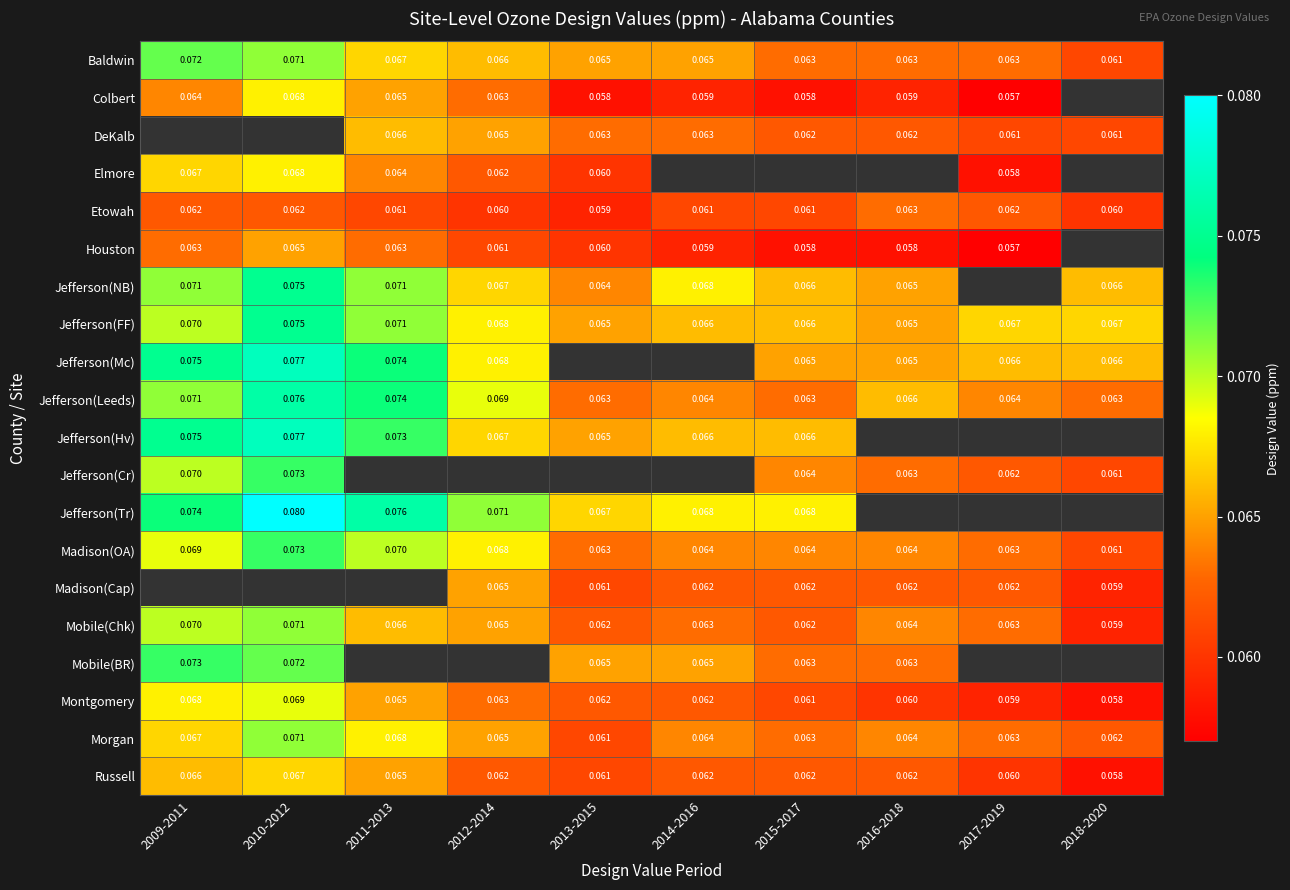

Which category has the lowest value in the Jefferson(Mc) series?

2015-2017